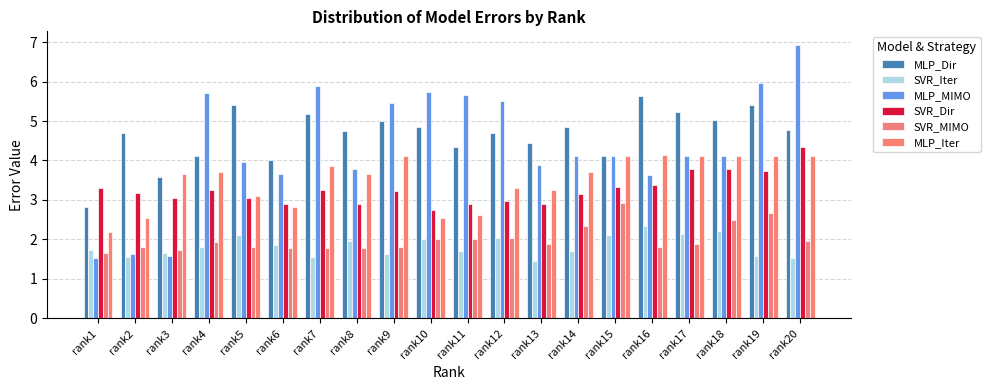

Rank the series by their maximum value, from lowest to highest.

SVR_Iter, SVR_MIMO, MLP_Iter, SVR_Dir, MLP_Dir, MLP_MIMO